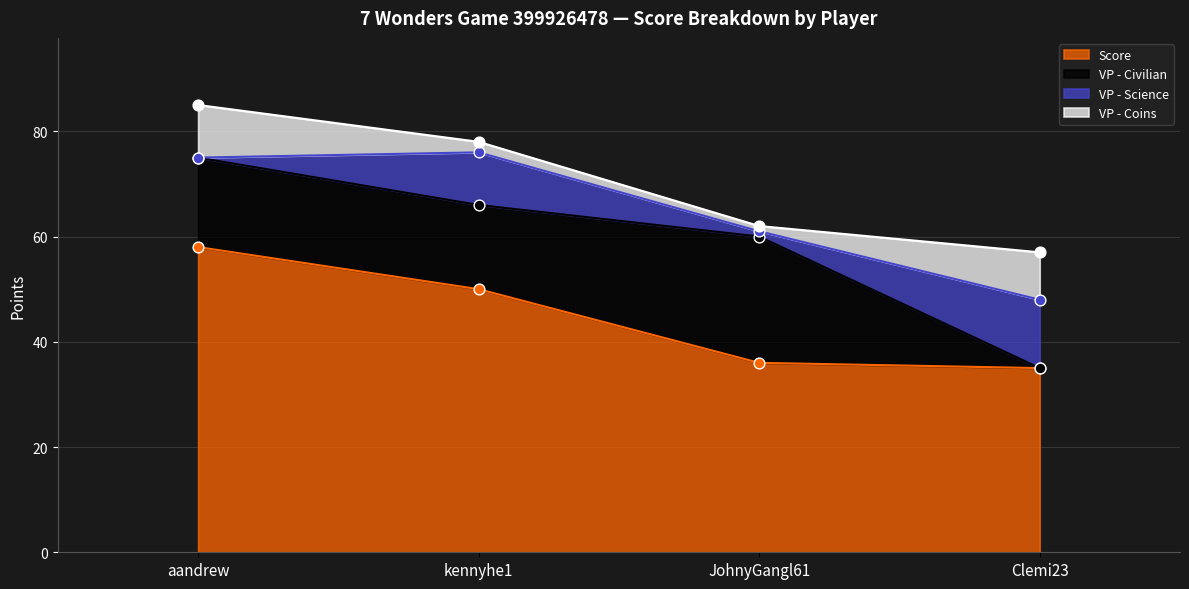

At how many categories does at least one series exceed 25?

4